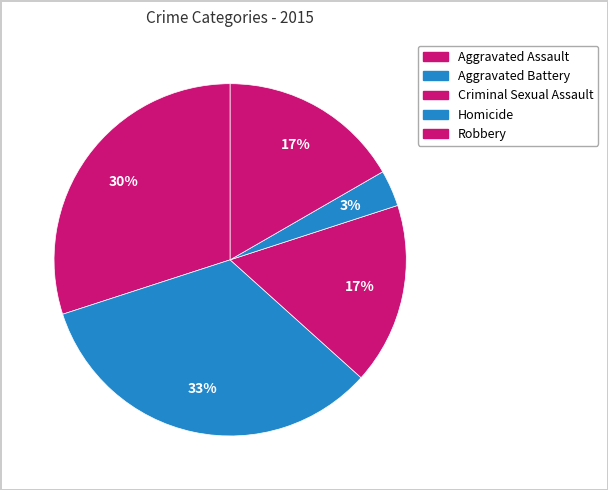

Does Aggravated Battery account for over 50% of the chart?

No